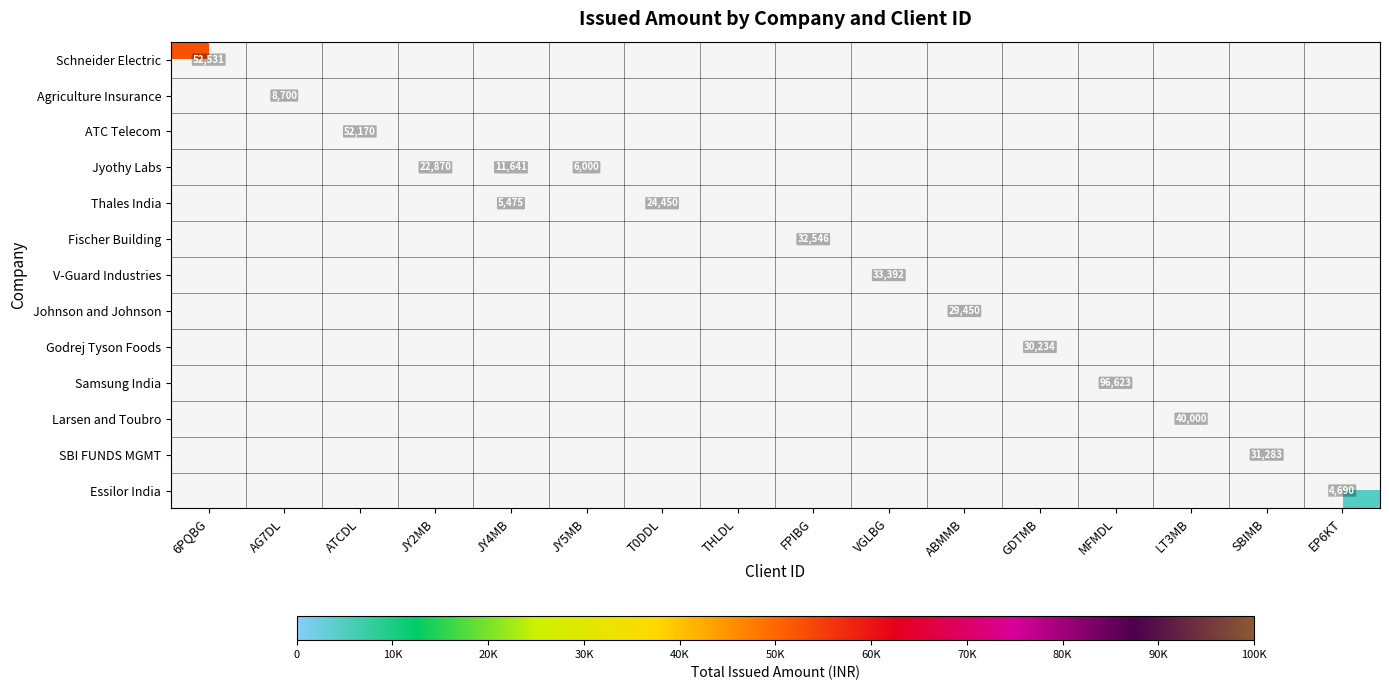

Is the value of Essilor India at LT3MB greater than the value of Schneider Electric at JY2MB?

No